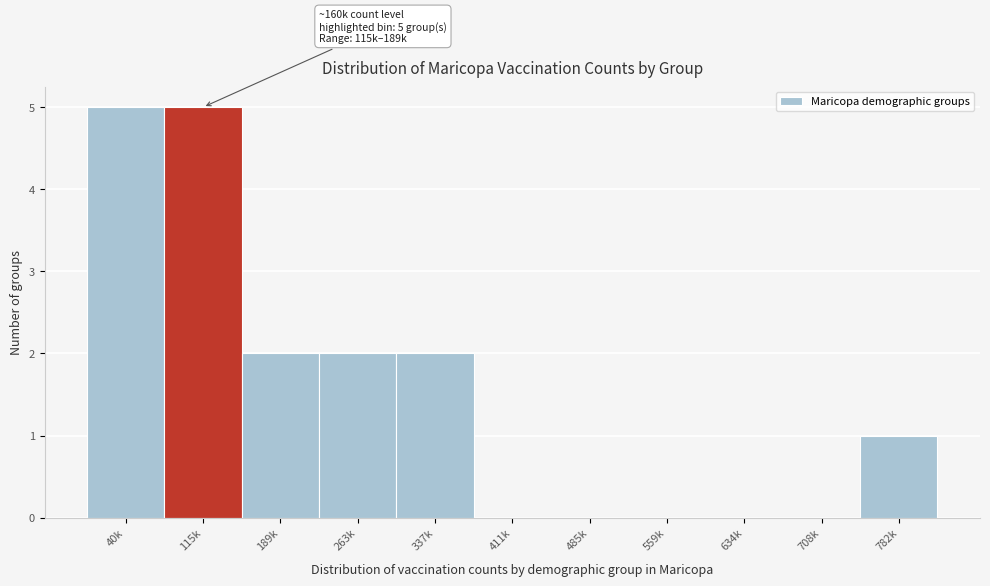

Reading right to left, transcribe all the data shown in this chart.

782k=1	708k=0	634k=0	559k=0	485k=0	411k=0	337k=2	263k=2	189k=2	115k=5	40k=5